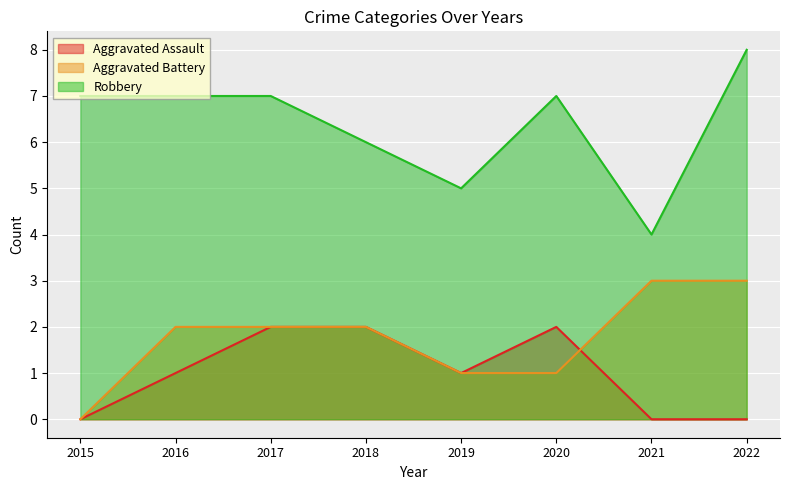

How many values in the Robbery series exceed 7?

1